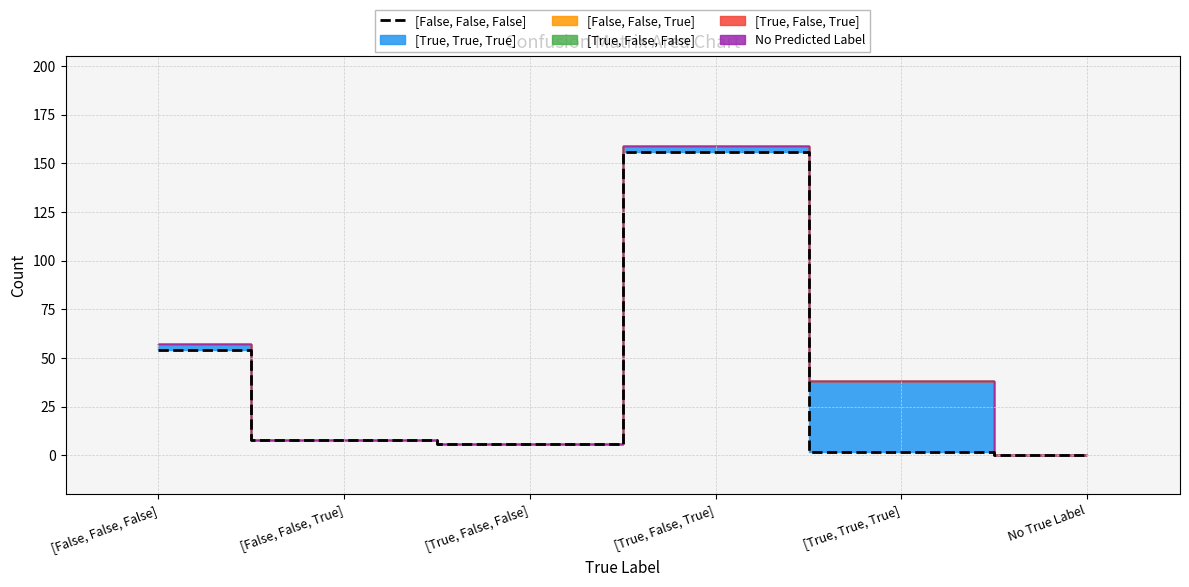

What is the difference between the maximum and minimum values?

156